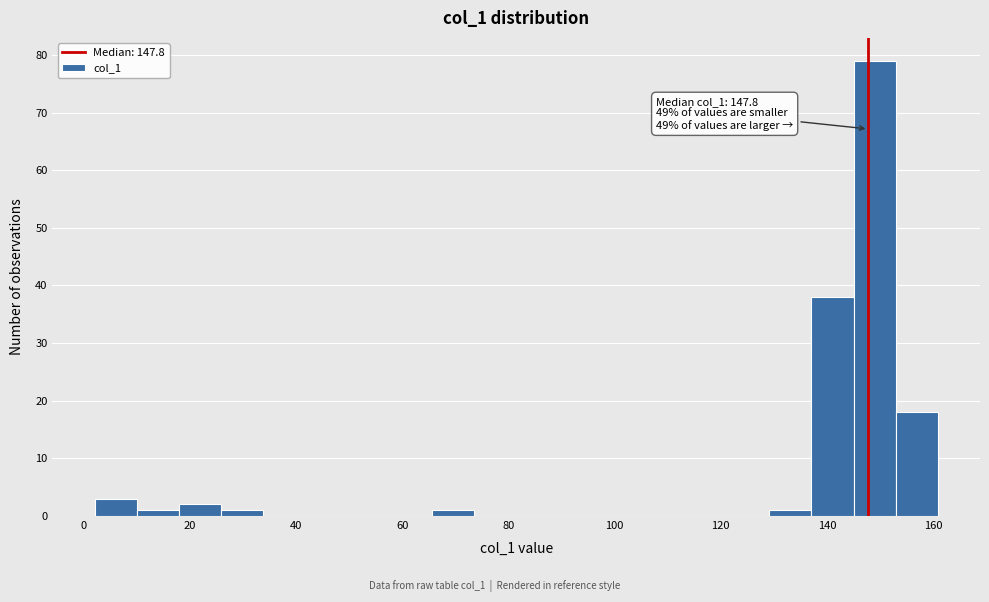

Around what value on the x-axis is the tallest bar? Give the approximate position of its centre, as read against the axis.

148